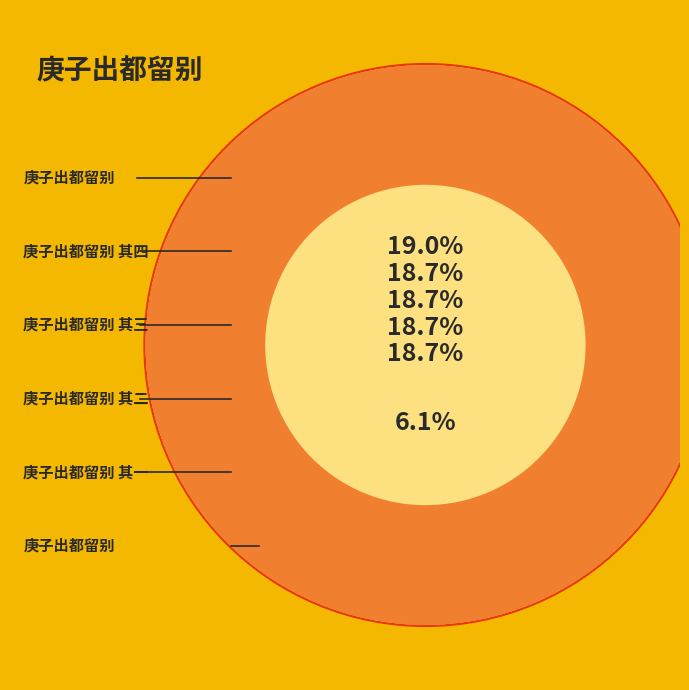

Which slice is the smallest?

庚子出都留别